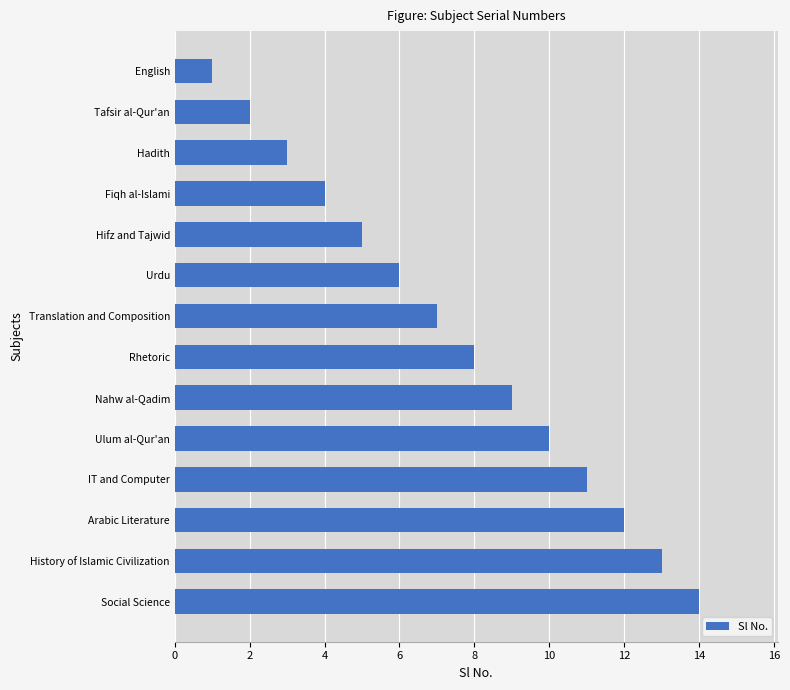

What is the change in value from Nahw al-Qadim to Fiqh al-Islami?

-5